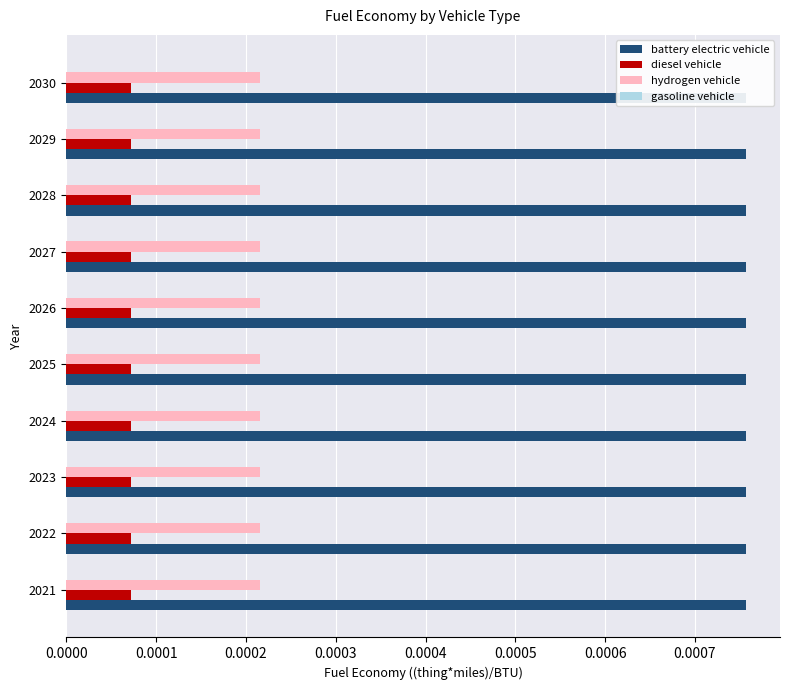

True or false: battery electric vehicle has a value of 0.0 at 2025.

False